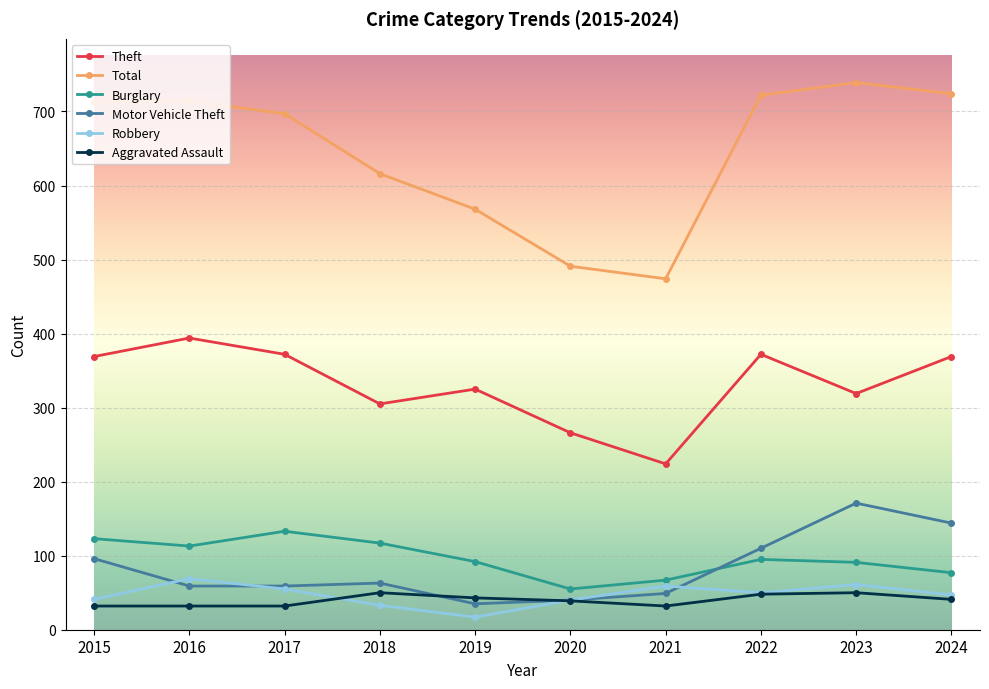

What is the highest value of the Motor Vehicle Theft series?

171